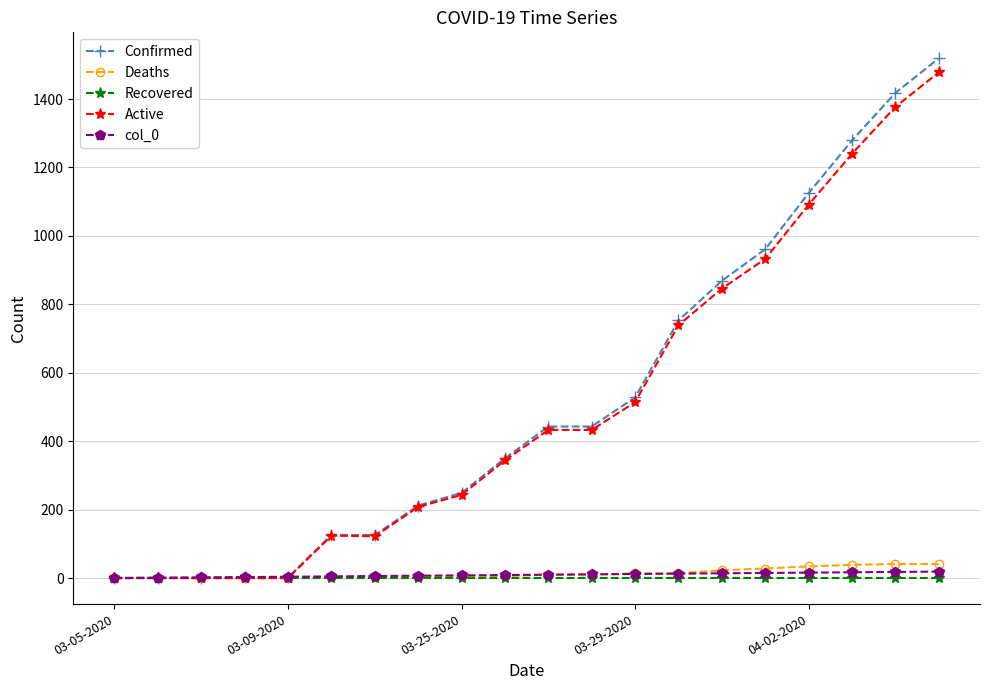

Which series has the largest total across all categories?

Confirmed